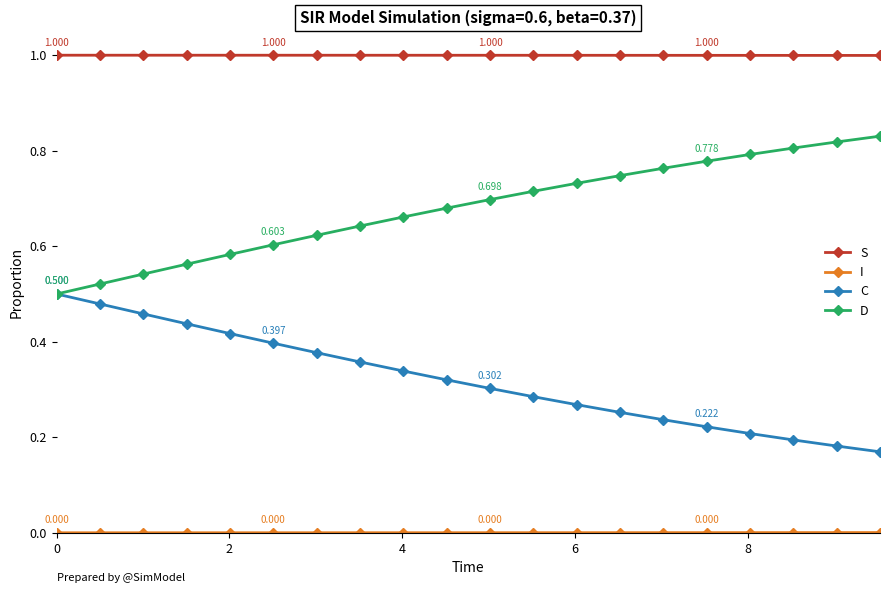

True or false: C and S cross at least once.

False